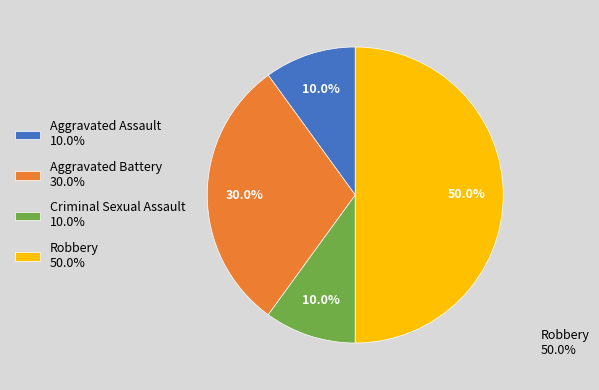

How much of the chart is everything except Criminal Sexual Assault?

90.0%